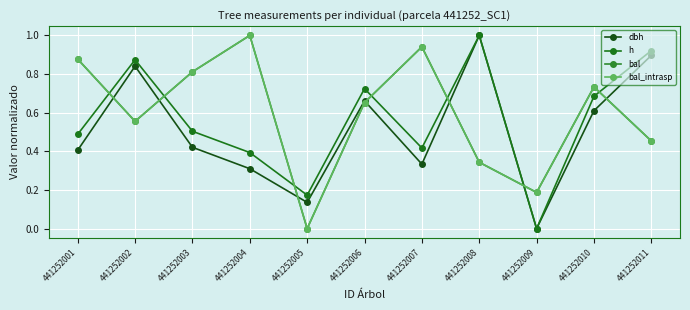

Reading left to right, transcribe all the data shown in this chart.

dbh: 0.4	0.8	0.4	0.3	0.1	0.7	0.3	1.0	0.0	0.6	0.9
h: 0.5	0.9	0.5	0.4	0.2	0.7	0.4	1.0	0.0	0.7	0.9
bal: 0.9	0.6	0.8	1.0	0.0	0.7	0.9	0.3	0.2	0.7	0.5
bal_intrasp: 0.9	0.6	0.8	1.0	0.0	0.7	0.9	0.3	0.2	0.7	0.5